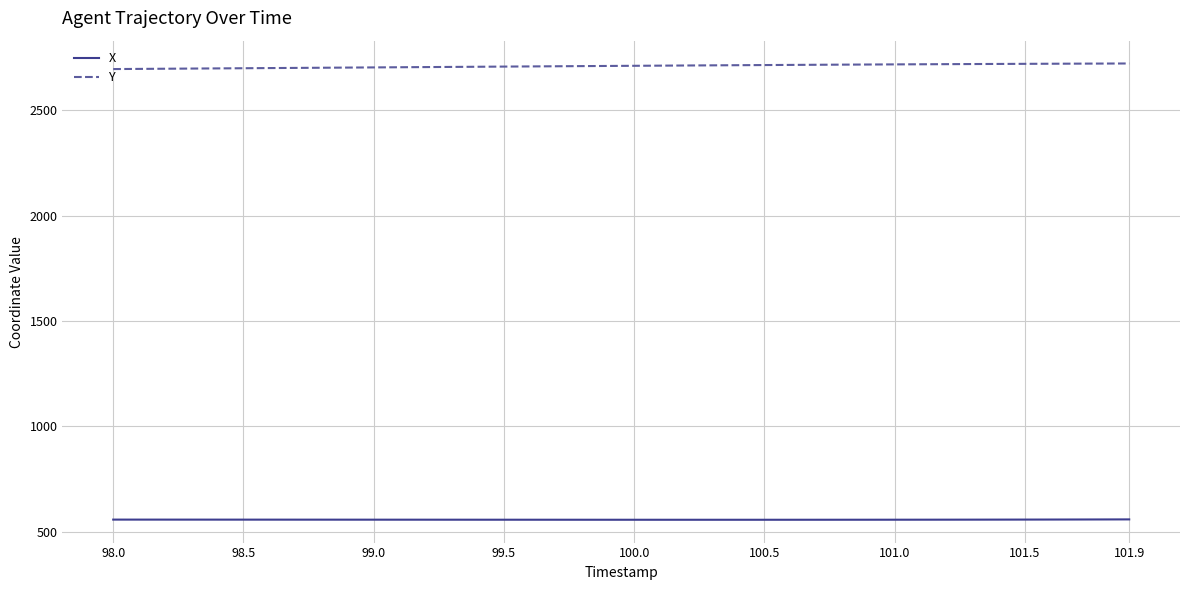

Which series has the largest range (max minus min)?

Y